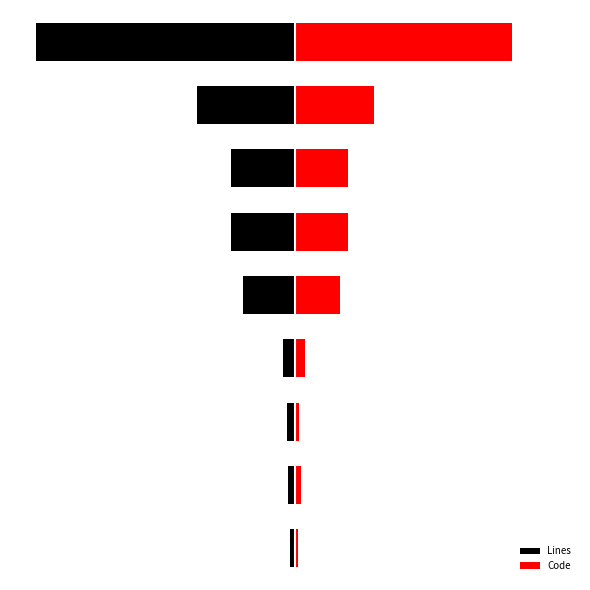

Which series has the largest range (max minus min)?

Lines